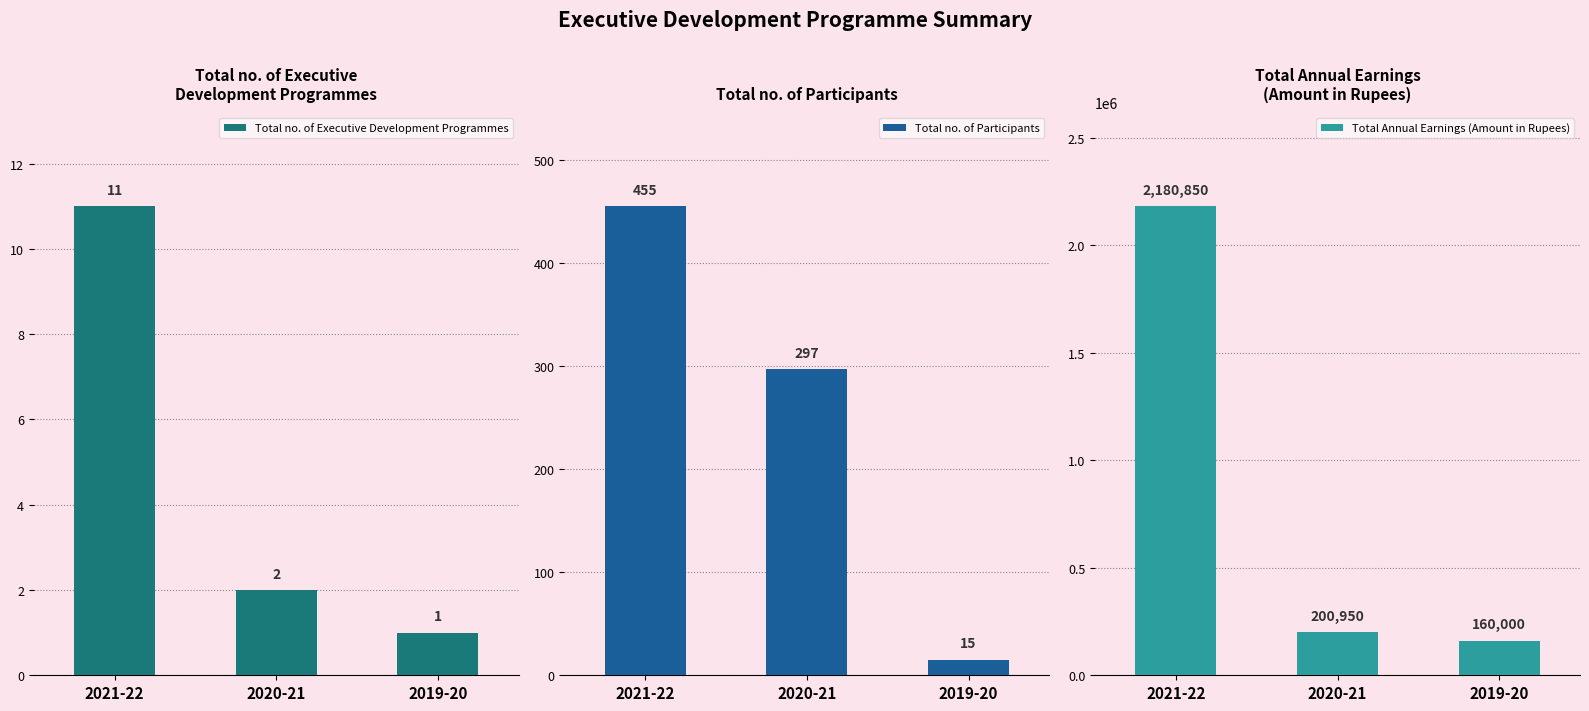

Reading left to right, extract all data points from this chart.

Total no. of Executive Development Programmes: 2021-22=11	2020-21=2	2019-20=1
Total no. of Participants: 2021-22=455	2020-21=297	2019-20=15
Total Annual Earnings (Amount in Rupees): 2021-22=2180850	2020-21=200950	2019-20=160000